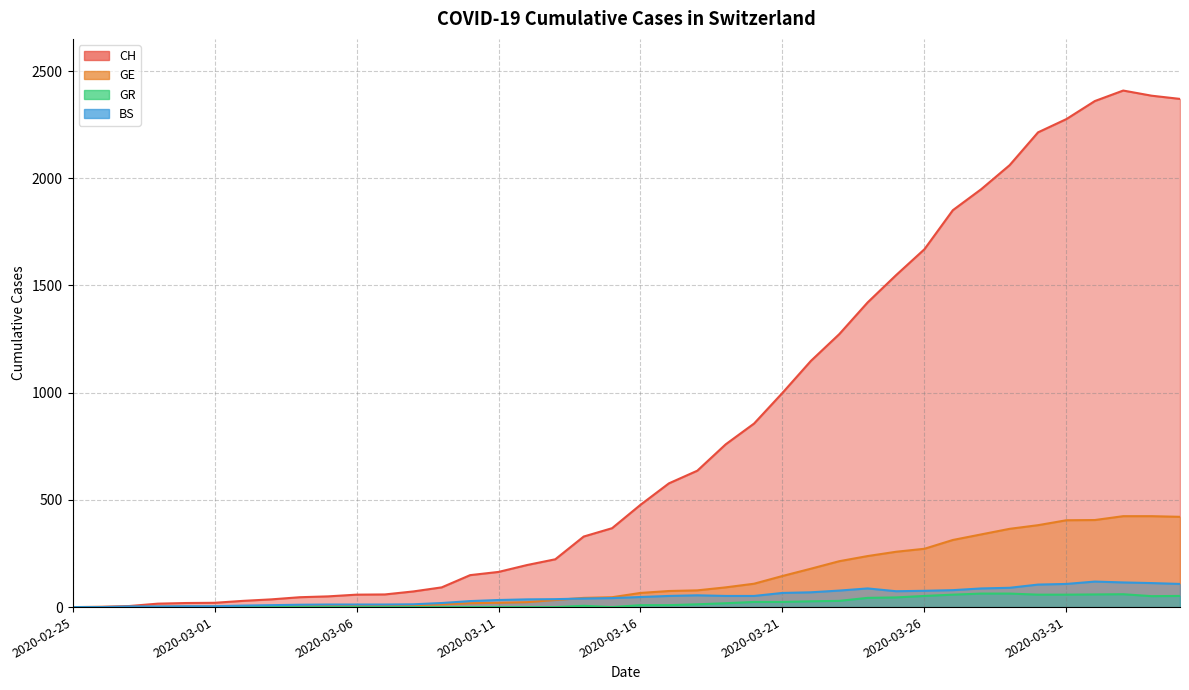

What are all the series names shown in the legend?

CH, GE, BS, GR